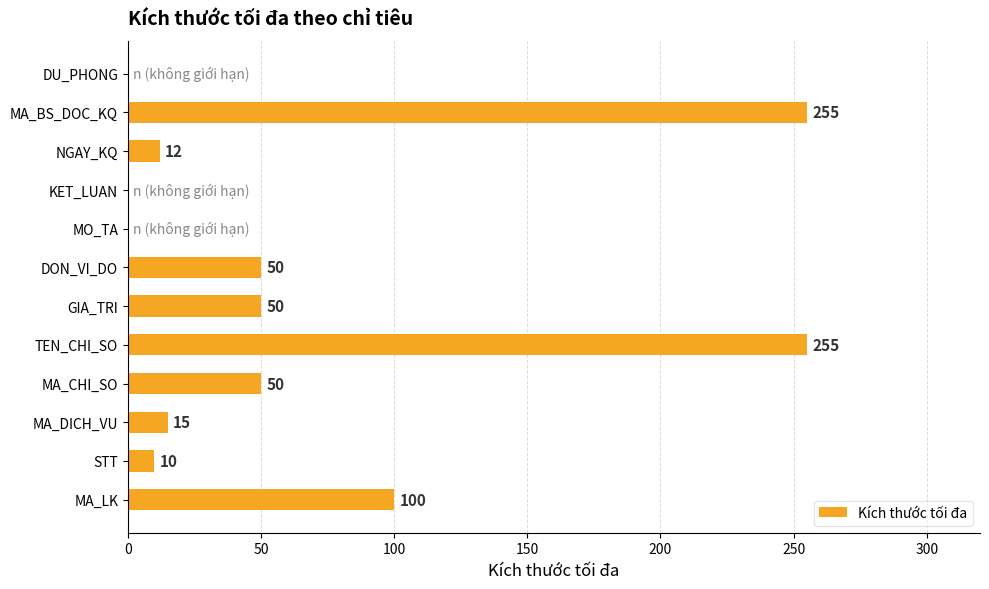

What is the change in value from MA_CHI_SO to DU_PHONG?

-50